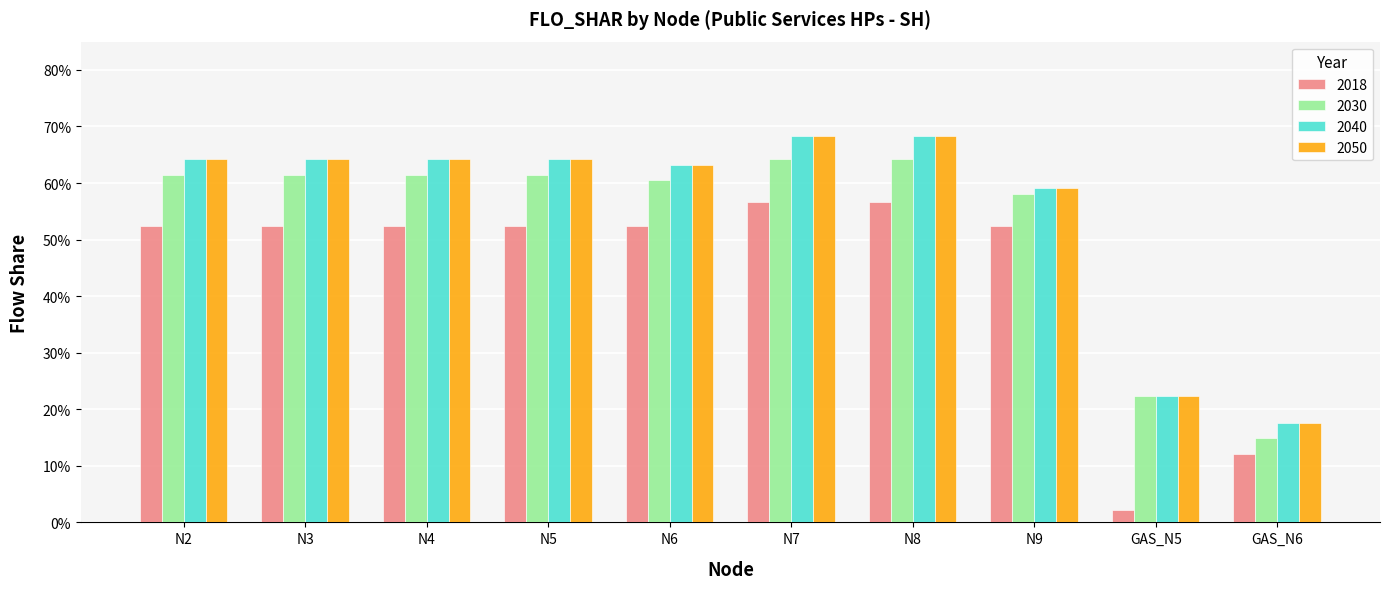

What are all the series names shown in the legend?

2018, 2030, 2040, 2050